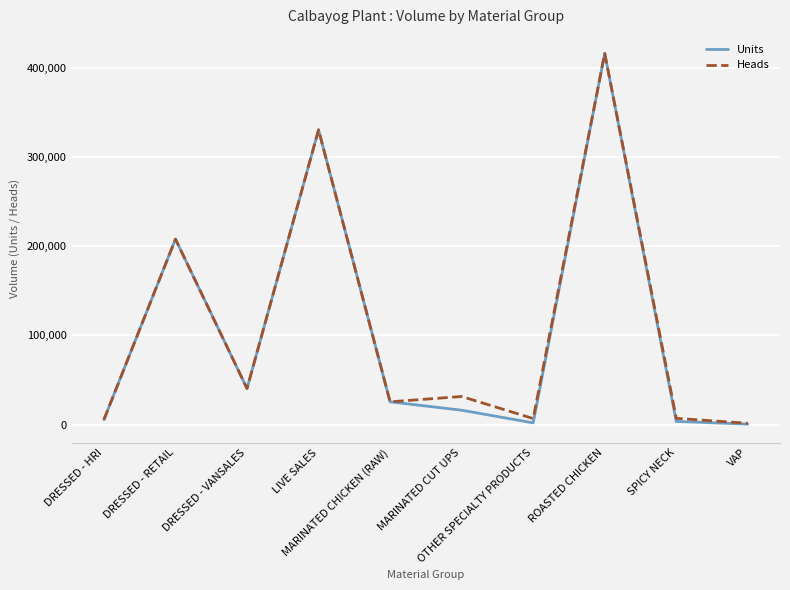

Which series has the widest spread of values?

Units